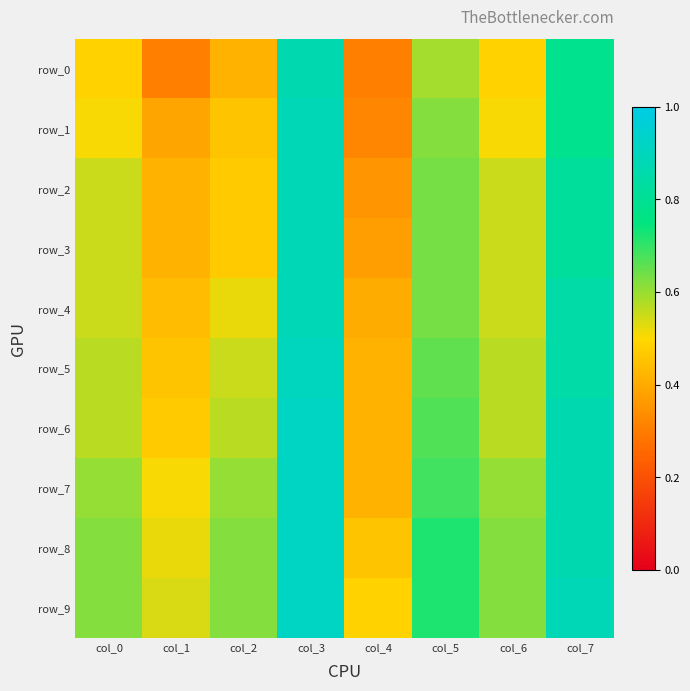

What is the sum of the row_5 values at col_0 and col_6?

1.1